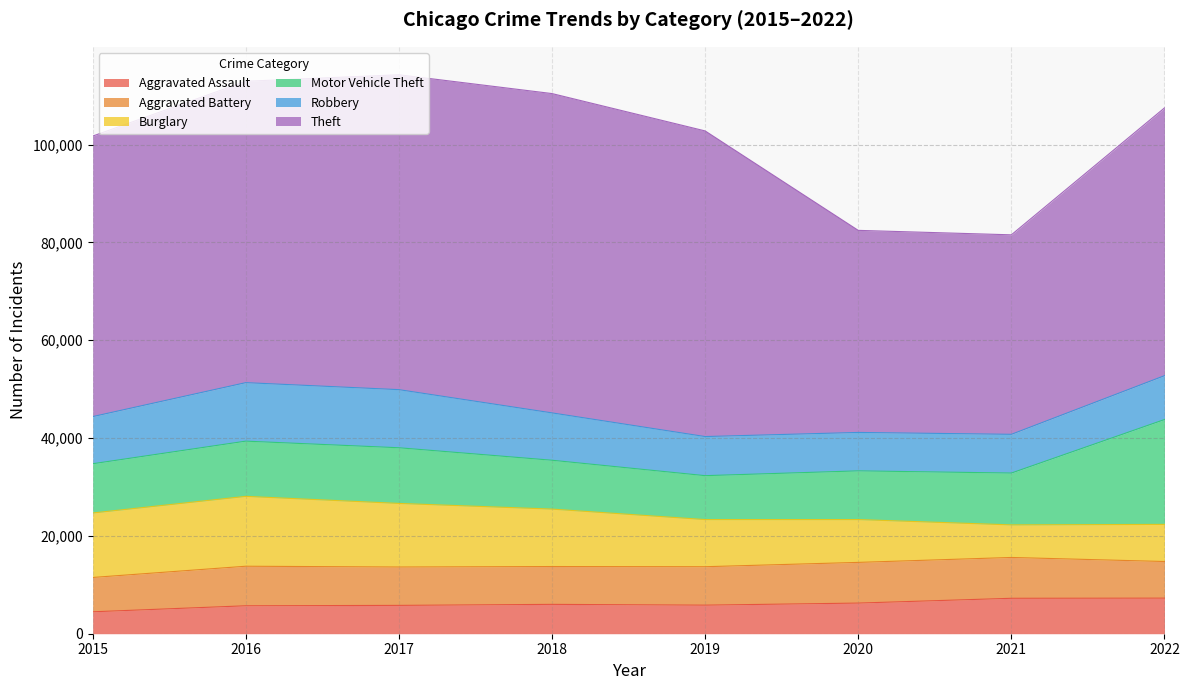

Reading left to right, extract all data points from this chart.

Aggravated Assault: 2015=4480	2016=5712	2017=5793	2018=6001	2019=5841	2020=6263	2021=7243	2022=7274
Aggravated Battery: 2015=7018	2016=8085	2017=7845	2018=7734	2019=7857	2020=8319	2021=8348	2022=7488
Burglary: 2015=13184	2016=14289	2017=13001	2018=11746	2019=9639	2020=8757	2021=6658	2022=7593
Motor Vehicle Theft: 2015=10068	2016=11286	2017=11380	2018=9985	2019=8977	2020=9957	2021=10599	2022=21433
Robbery: 2015=9638	2016=11960	2017=11880	2018=9680	2019=7994	2020=7855	2021=7918	2022=8970
Theft: 2015=57350	2016=61619	2017=64381	2018=65286	2019=62488	2020=41314	2021=40787	2022=54745